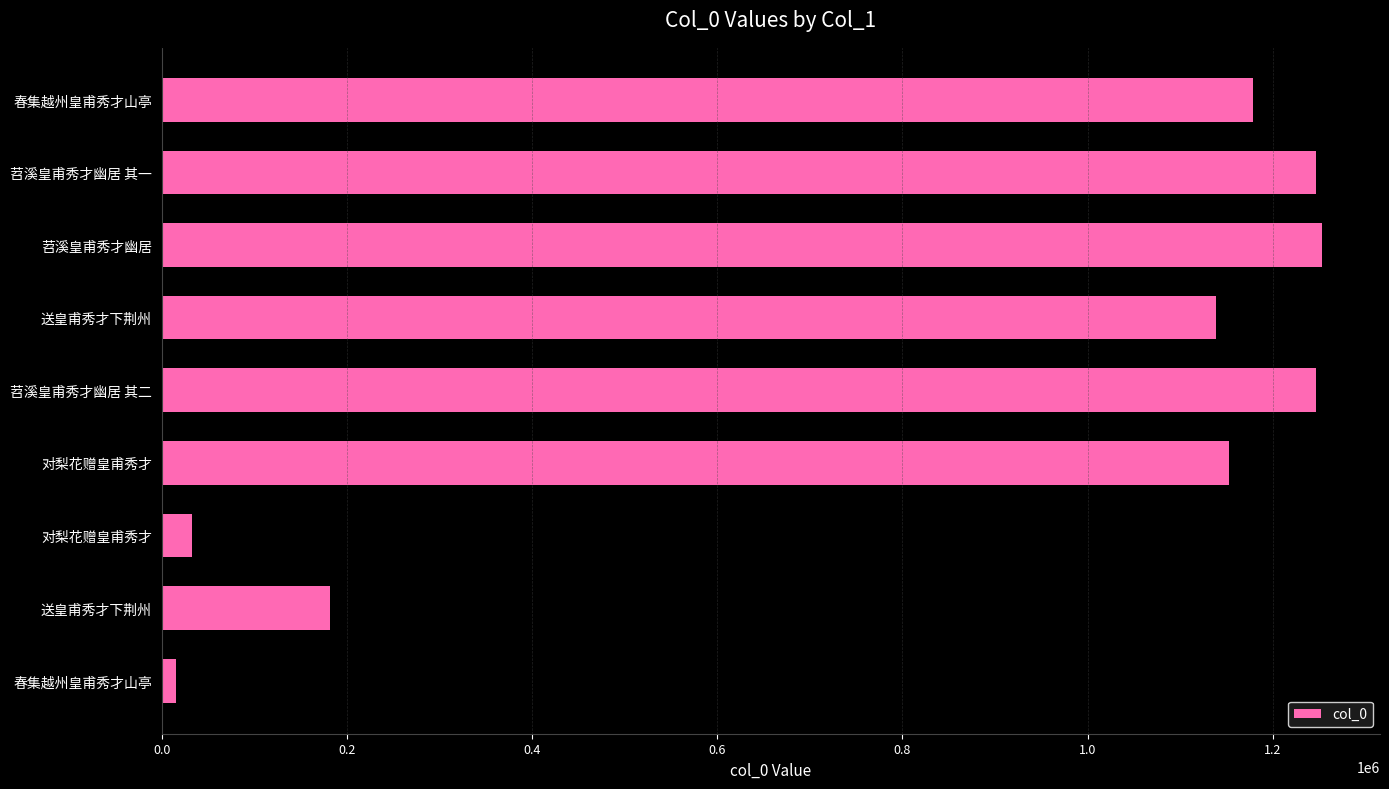

How many data points are less than 1152359?

4